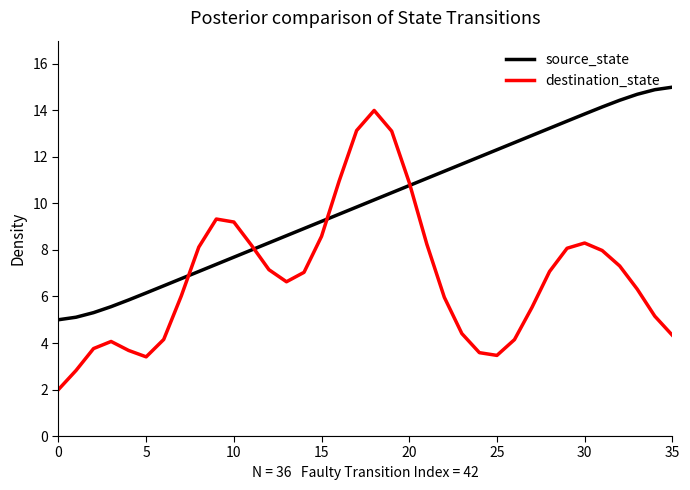

Which series has the largest range (max minus min)?

destination_state